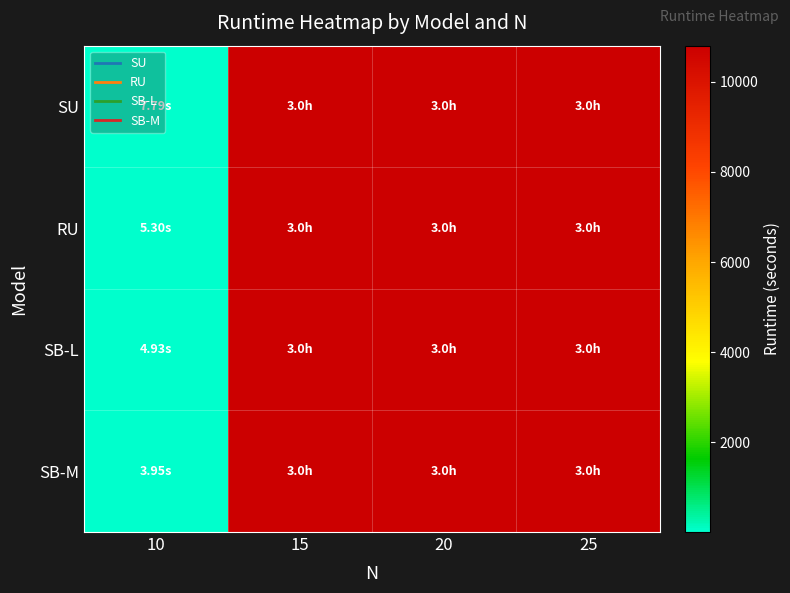

Rank the series by their maximum value, from lowest to highest.

SB-L, SB-M, RU, SU